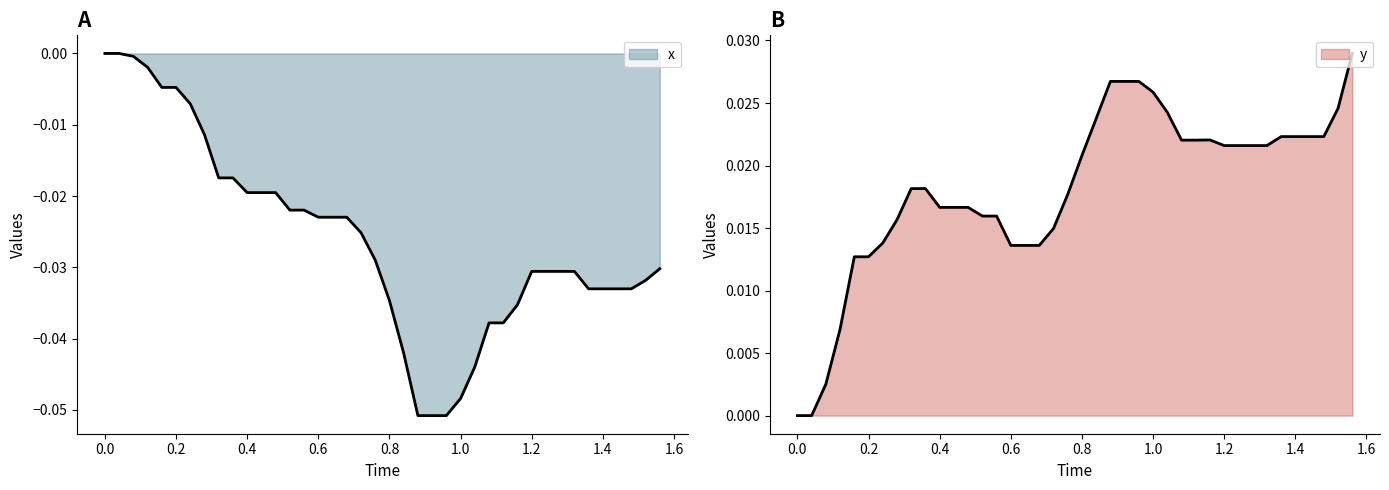

True or false: x has more than 1 points higher than both neighbors.

False